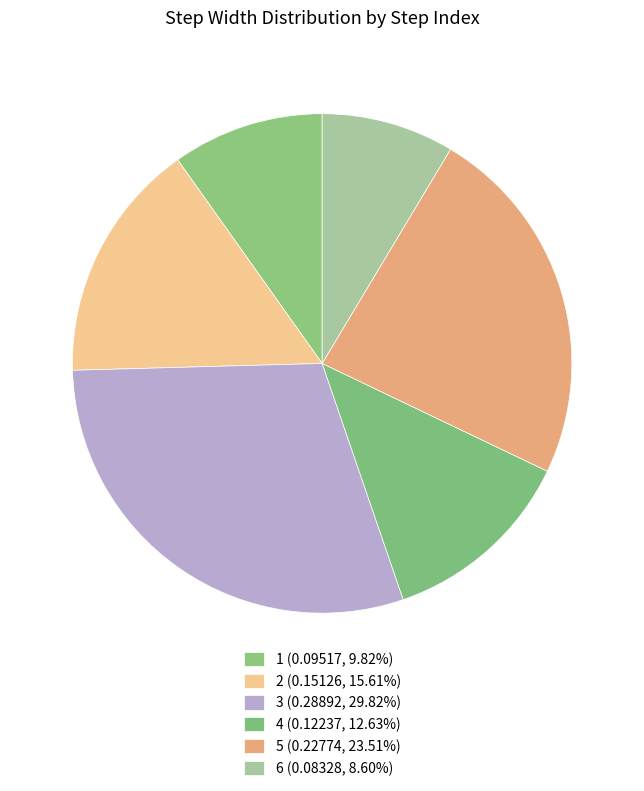

Does any single category account for the majority?

No